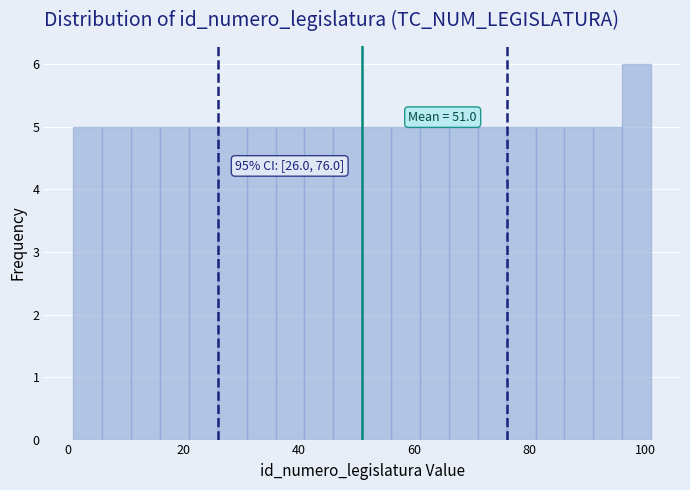

Around what value on the x-axis is the tallest bar? Give the approximate position of its centre, as read against the axis.

98